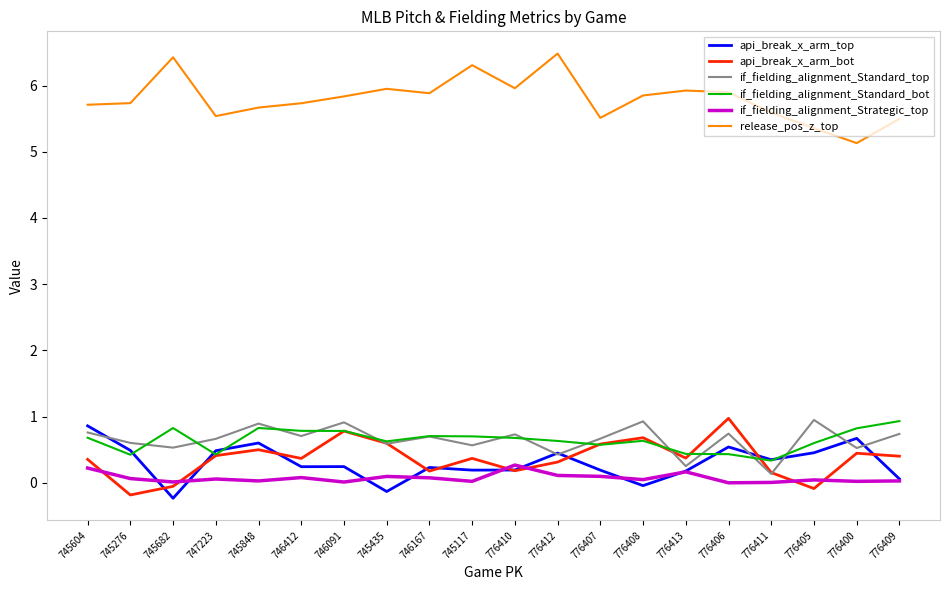

True or false: release_pos_z_top and if_fielding_alignment_Strategic_top cross at least once.

False